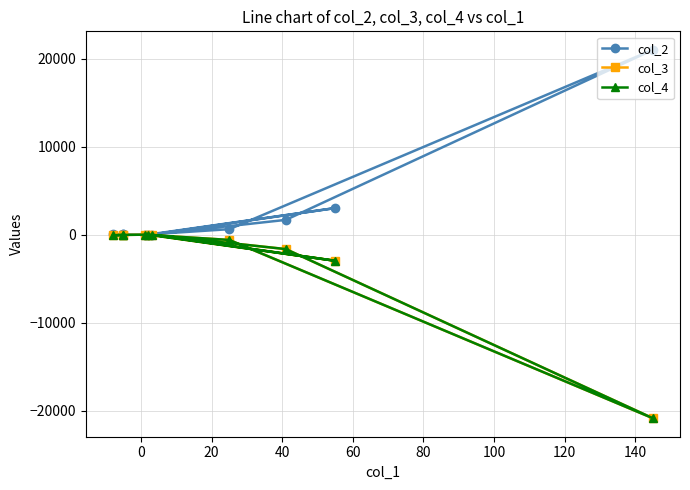

What is the maximum value for col_2?

21025